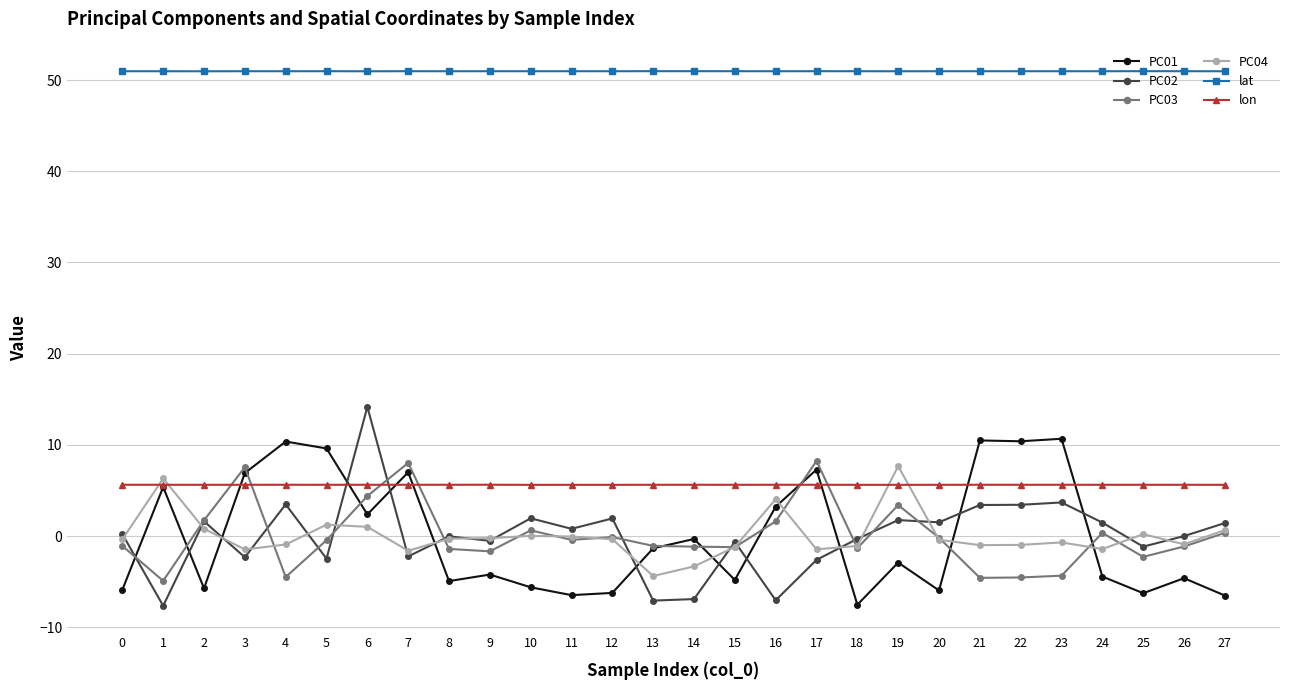

What is the minimum value shown in the chart?

-7.6